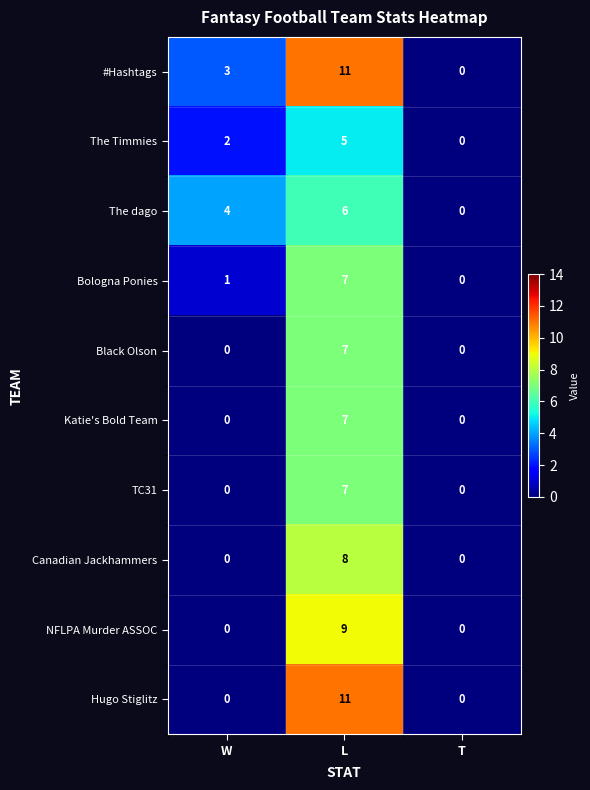

How many values in #Hashtags are above zero?

2